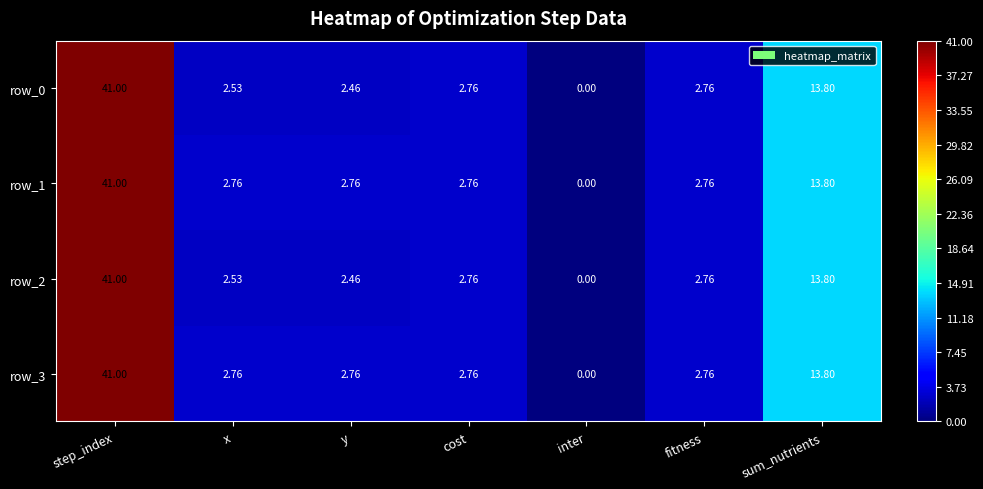

Is the value of row_0 at x greater than the value of row_1 at inter?

Yes